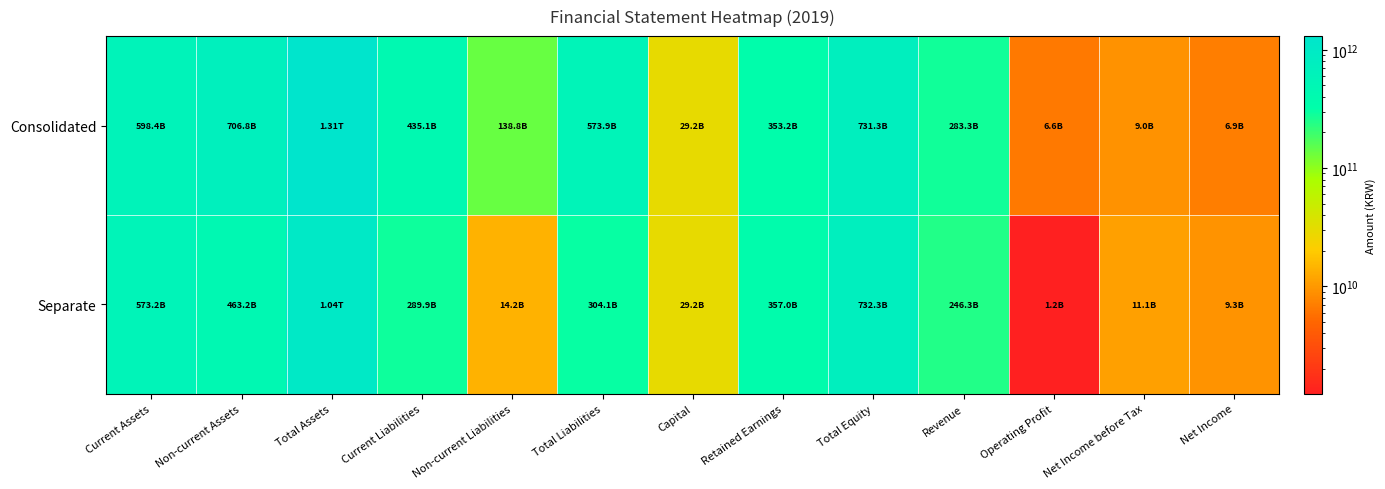

At Capital, list the series in order from largest to smallest.

Consolidated, Separate